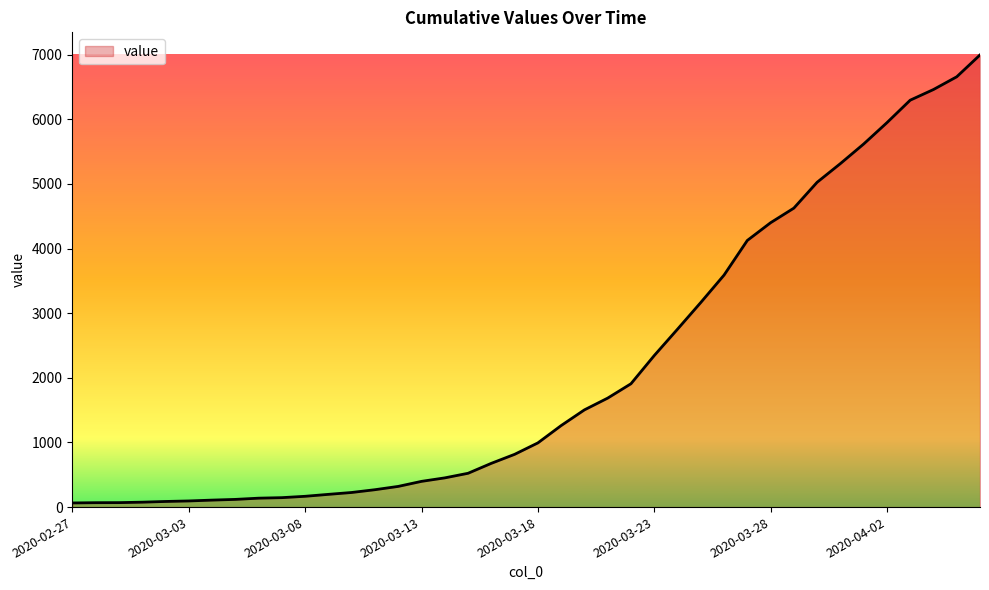

What is the average value?

2142